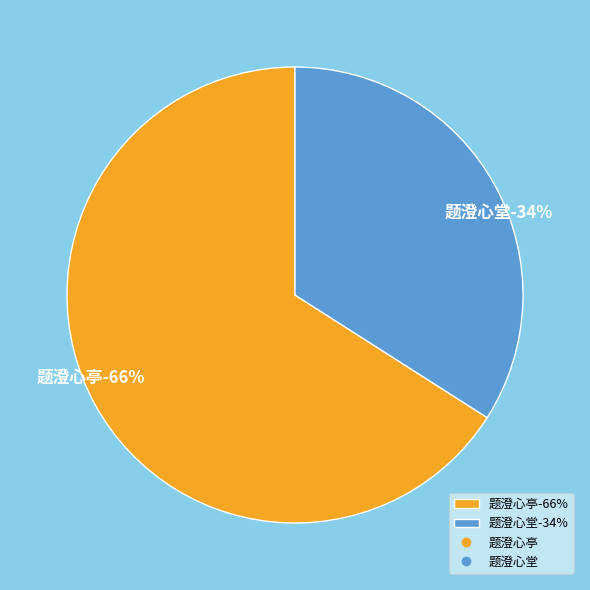

To the nearest percent, what is the difference between the largest and smallest slice percentages?

32%